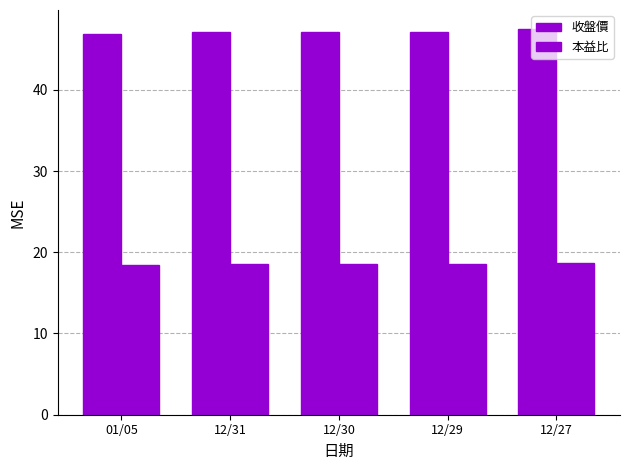

Are the bars grouped side by side (vs. stacked)?

Yes